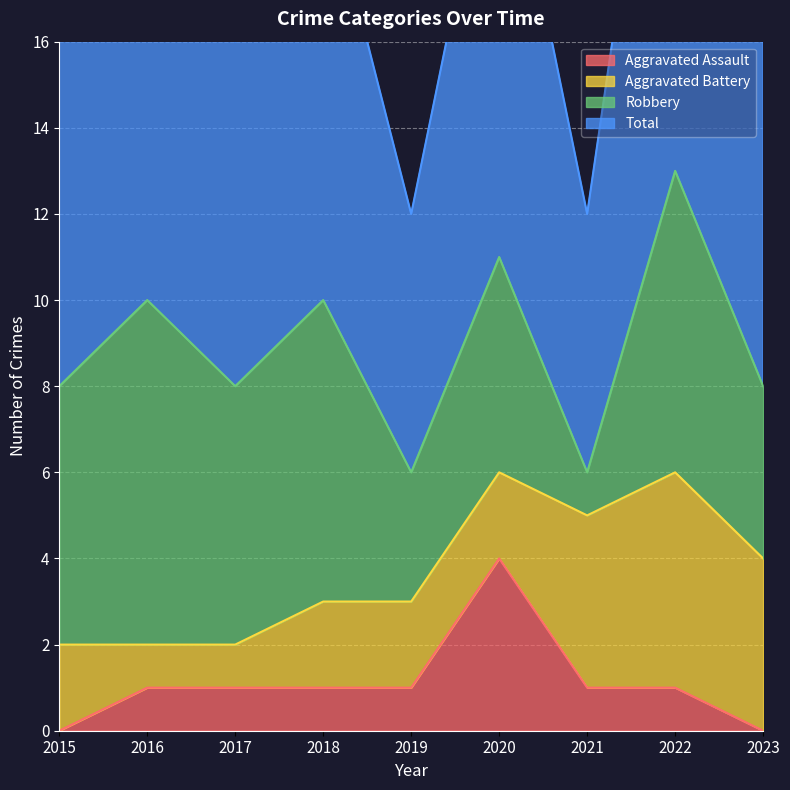

The value of Total at 2020 is 11. True or false?

True